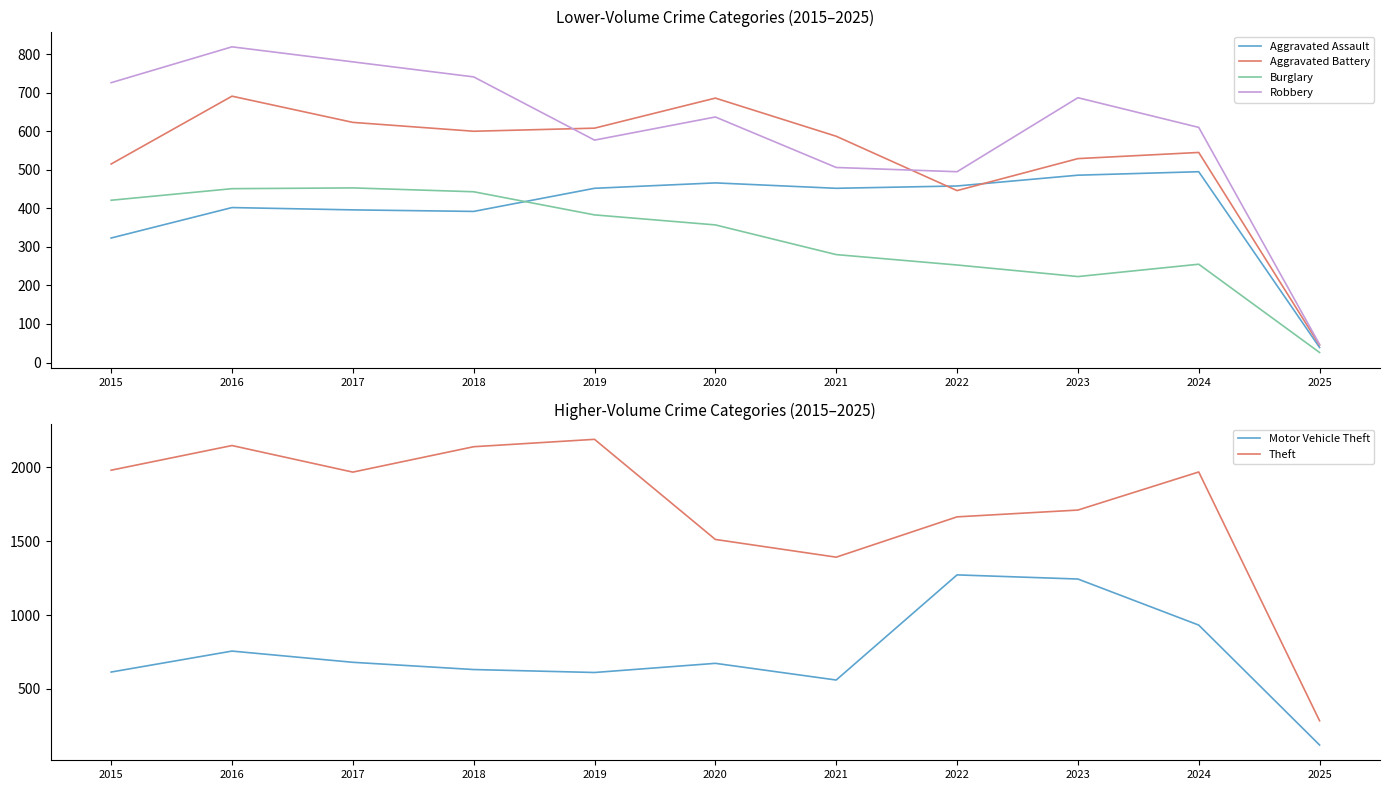

Between 2021 and 2017, which is larger?

2021